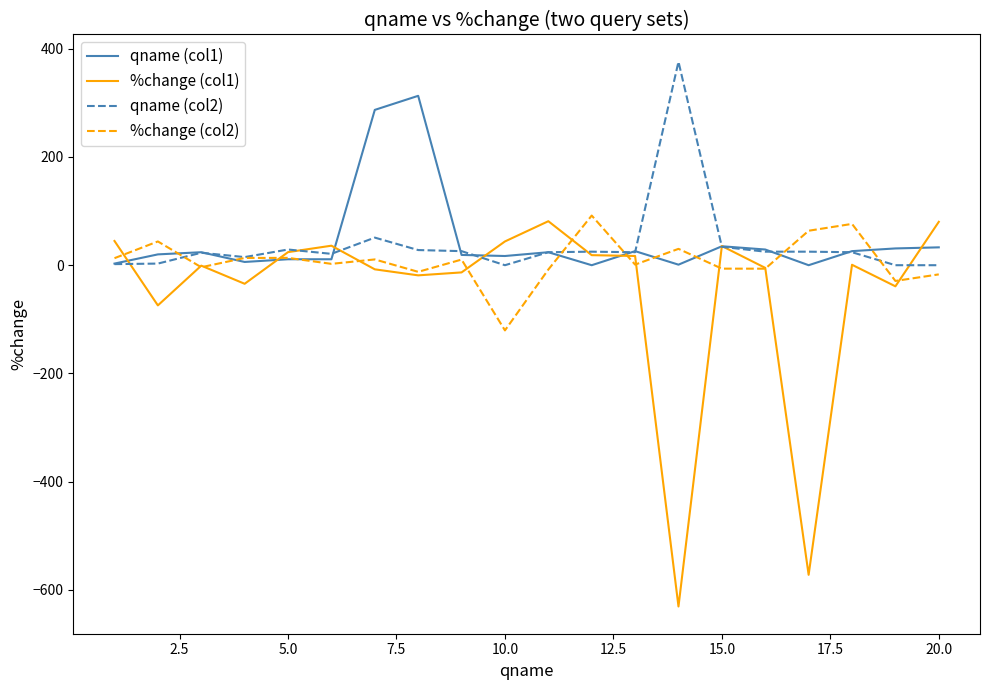

True or false: qname (col2) has more than 2 points higher than both neighbors.

True